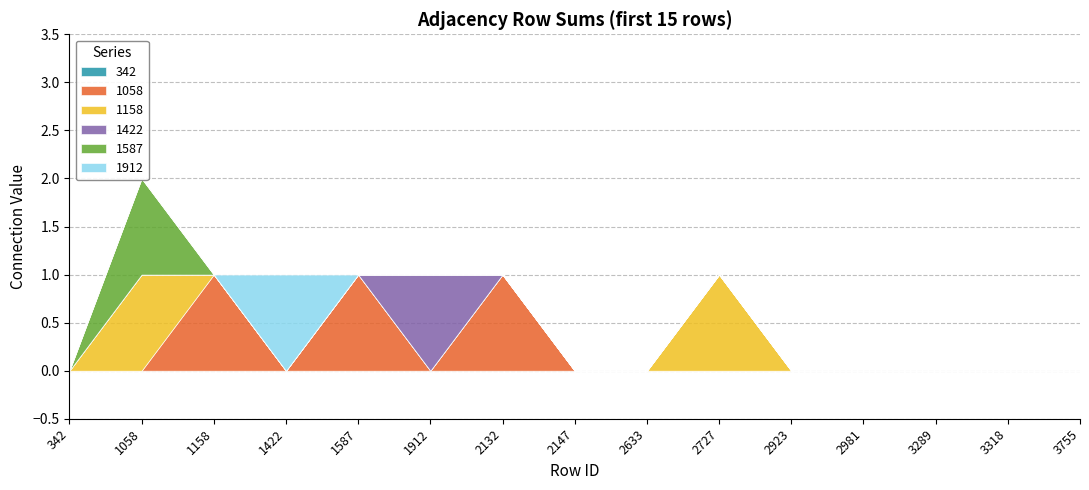

Which series ends up on top after the final intersection of 1058 and 1422?

1058